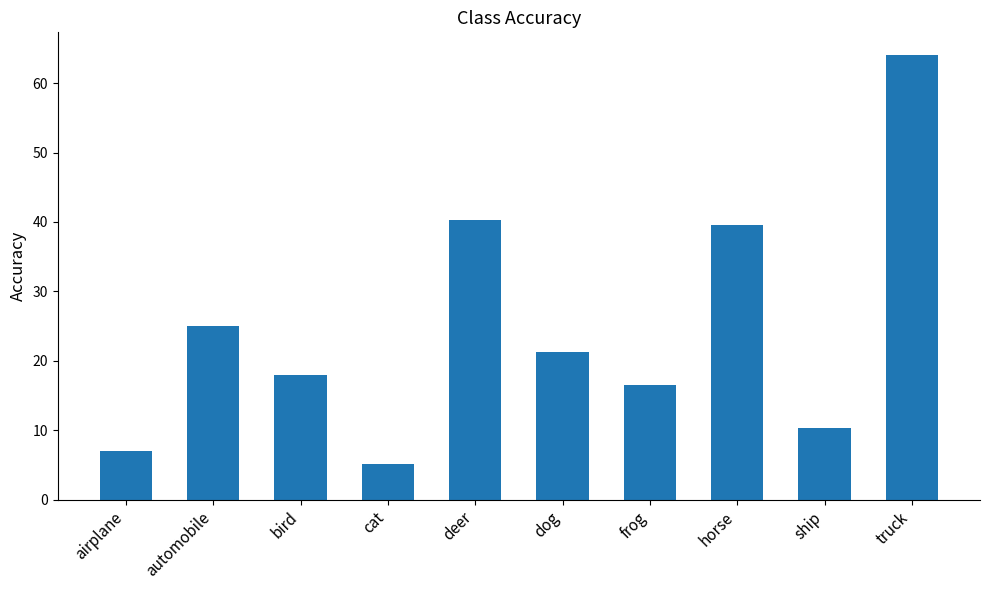

The chart shows a value of 11.4 at airplane. True or false?

False